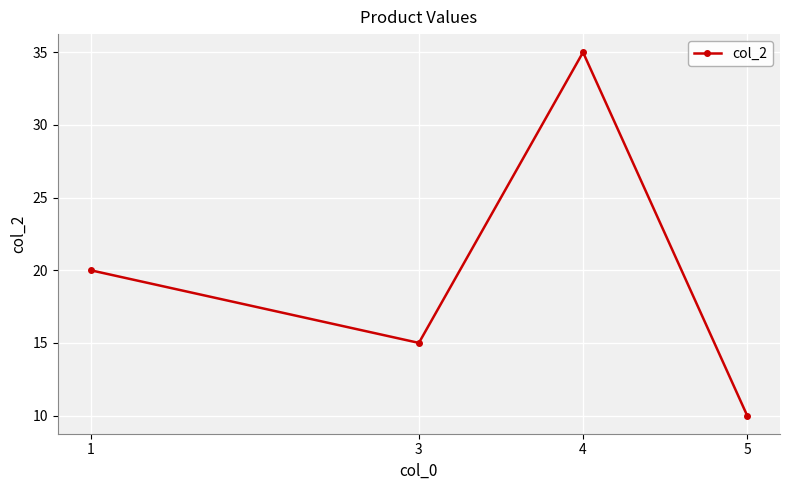

What is the change in value from 1 to 3?

-5